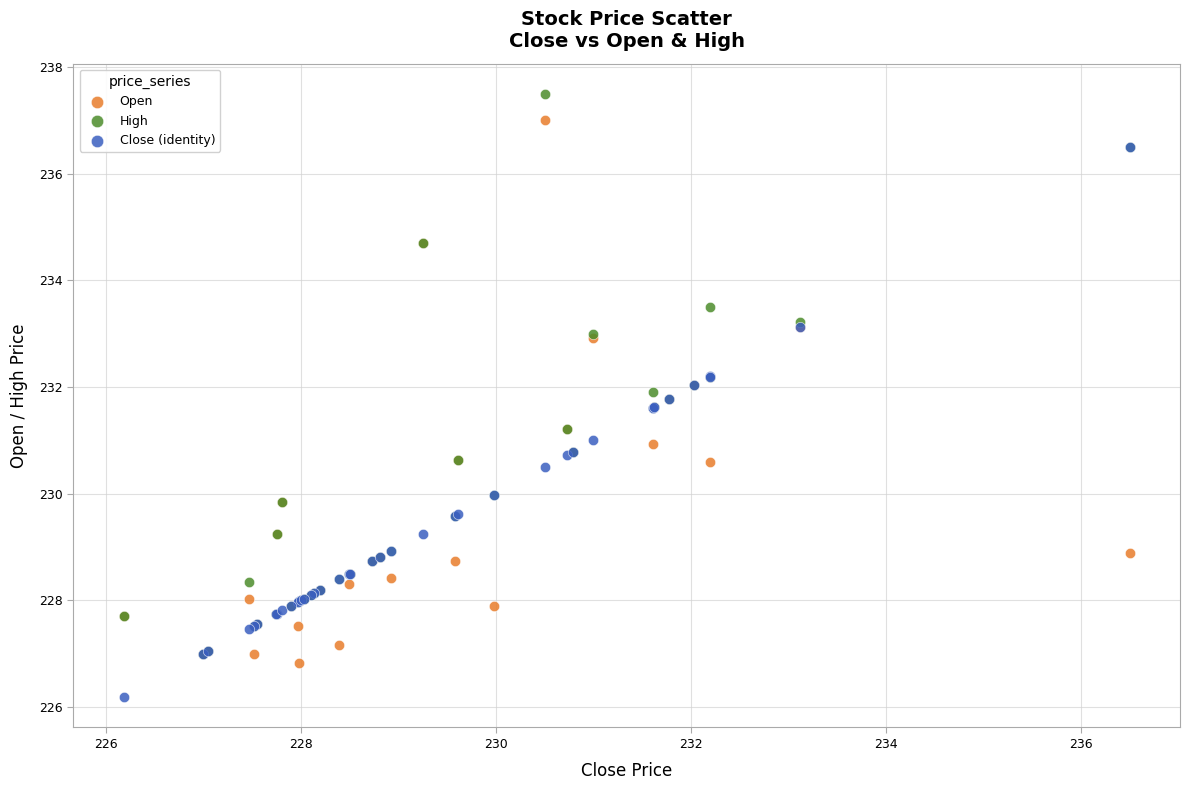

Which series contains the lowest Y value?

Close (identity)